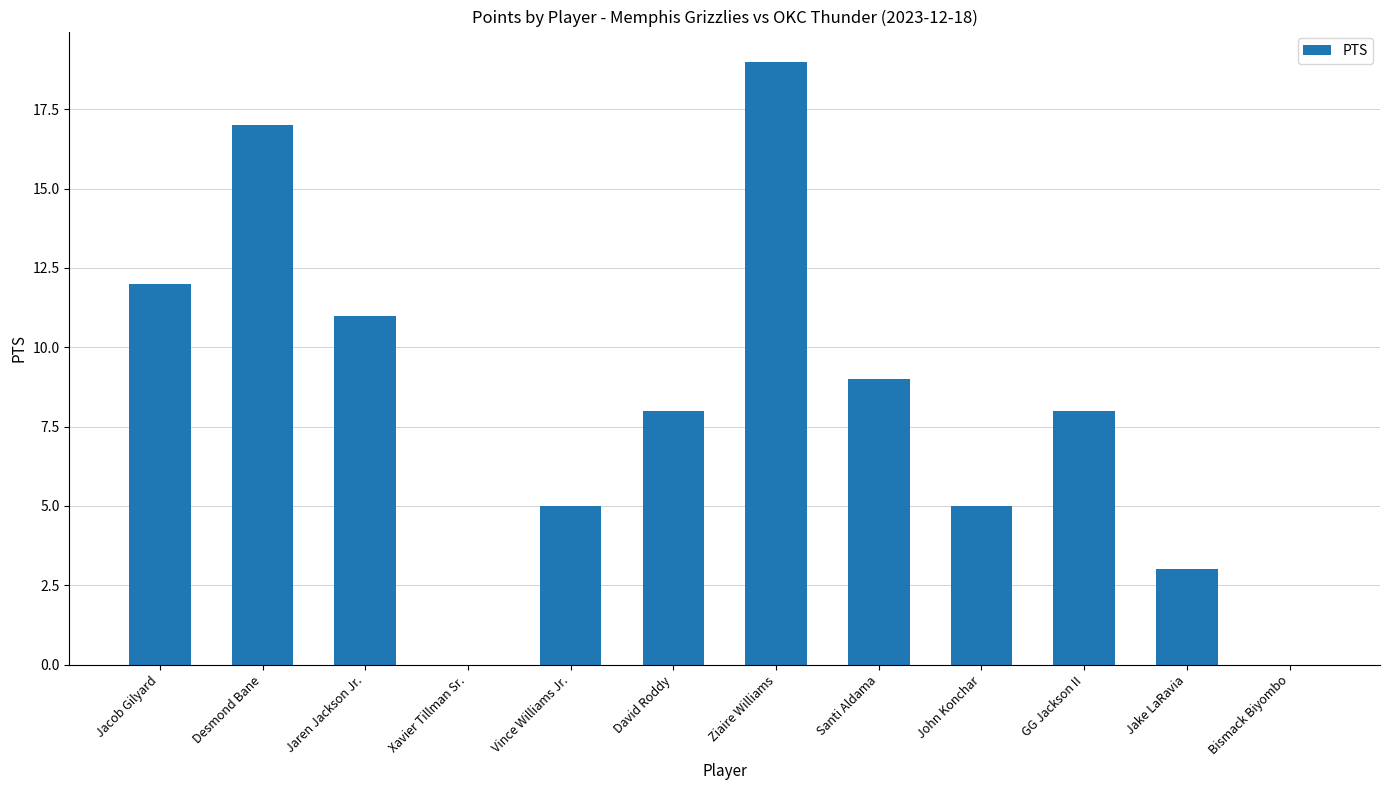

Which category has the highest value across all series?

Ziaire Williams